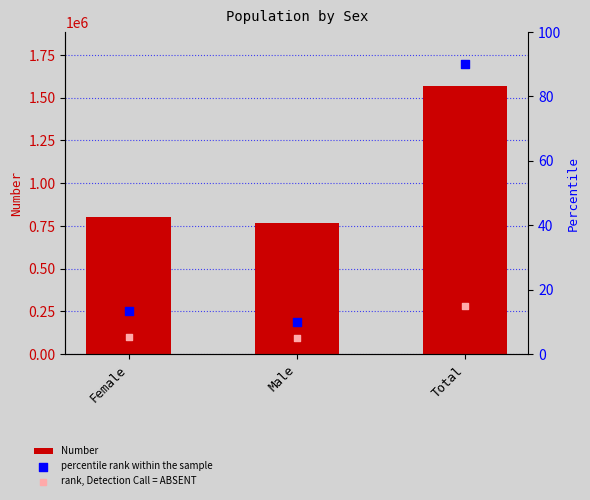

Which series contains the lowest Y value?

rank, Detection Call = ABSENT